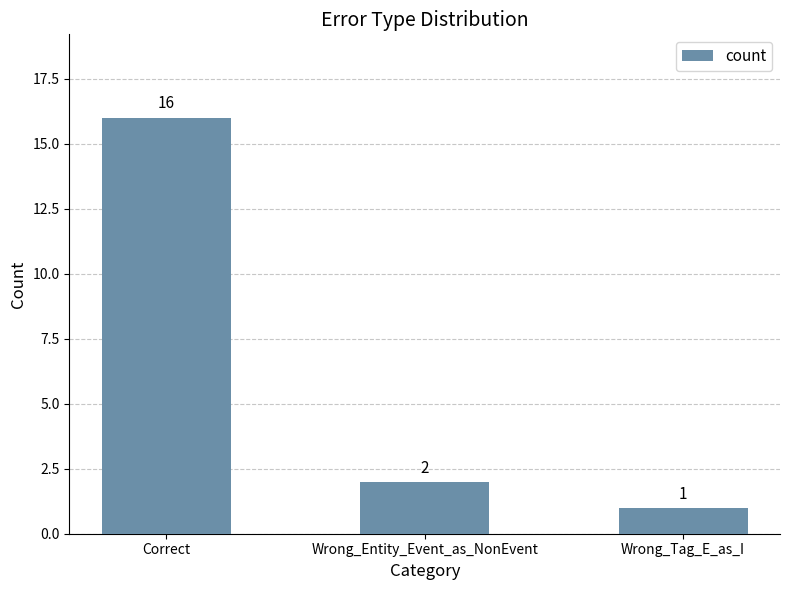

Count the number of data series in this chart.

1